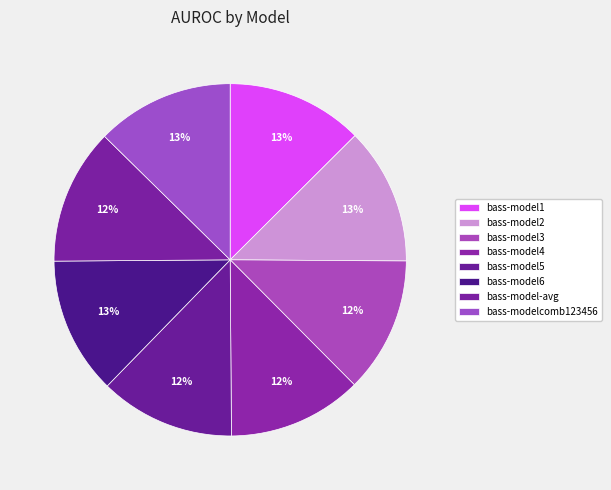

How many segments does this pie chart have?

8